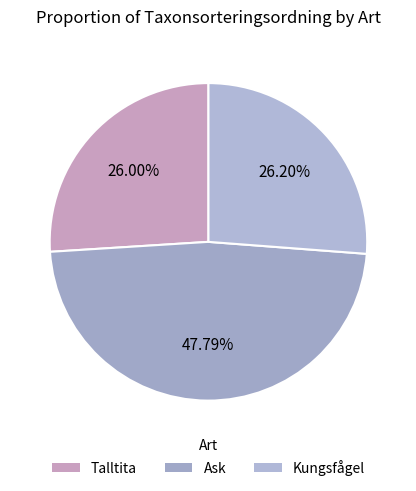

To the nearest percent, what is the combined percentage of Kungsfågel and Talltita?

52%